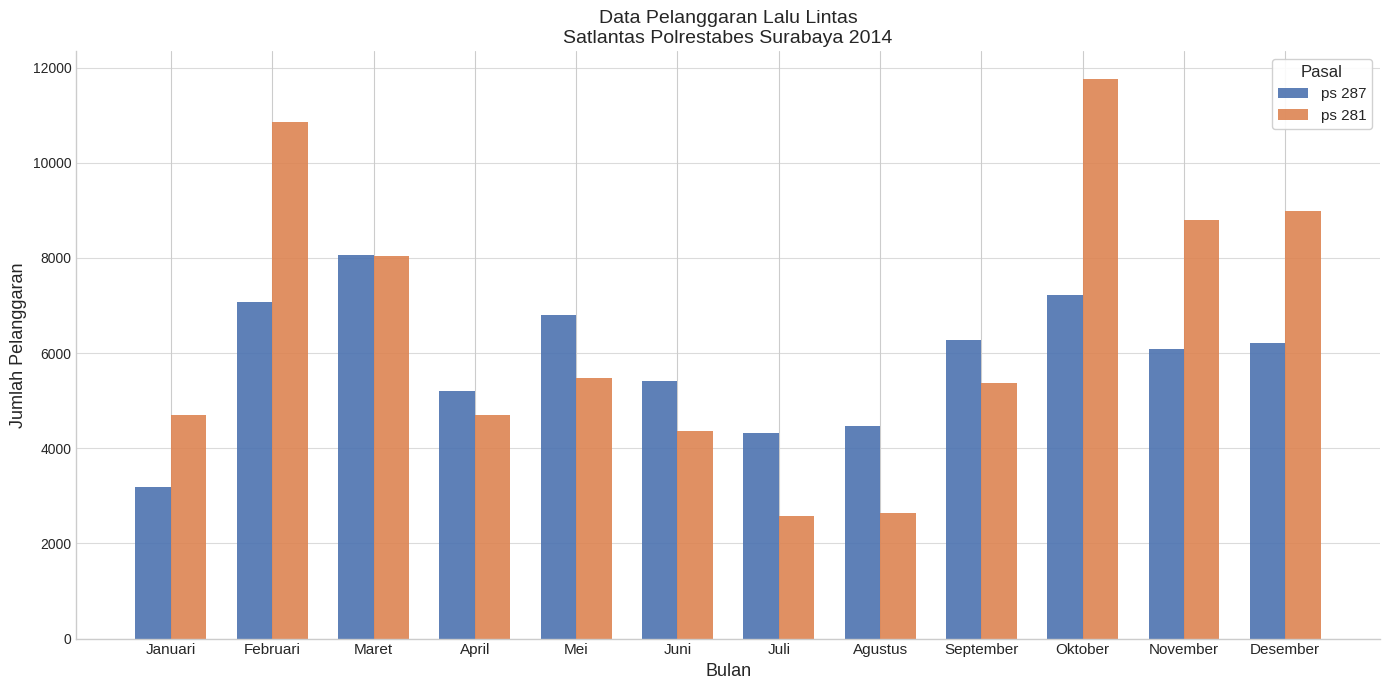

What position from the left is Februari?

2